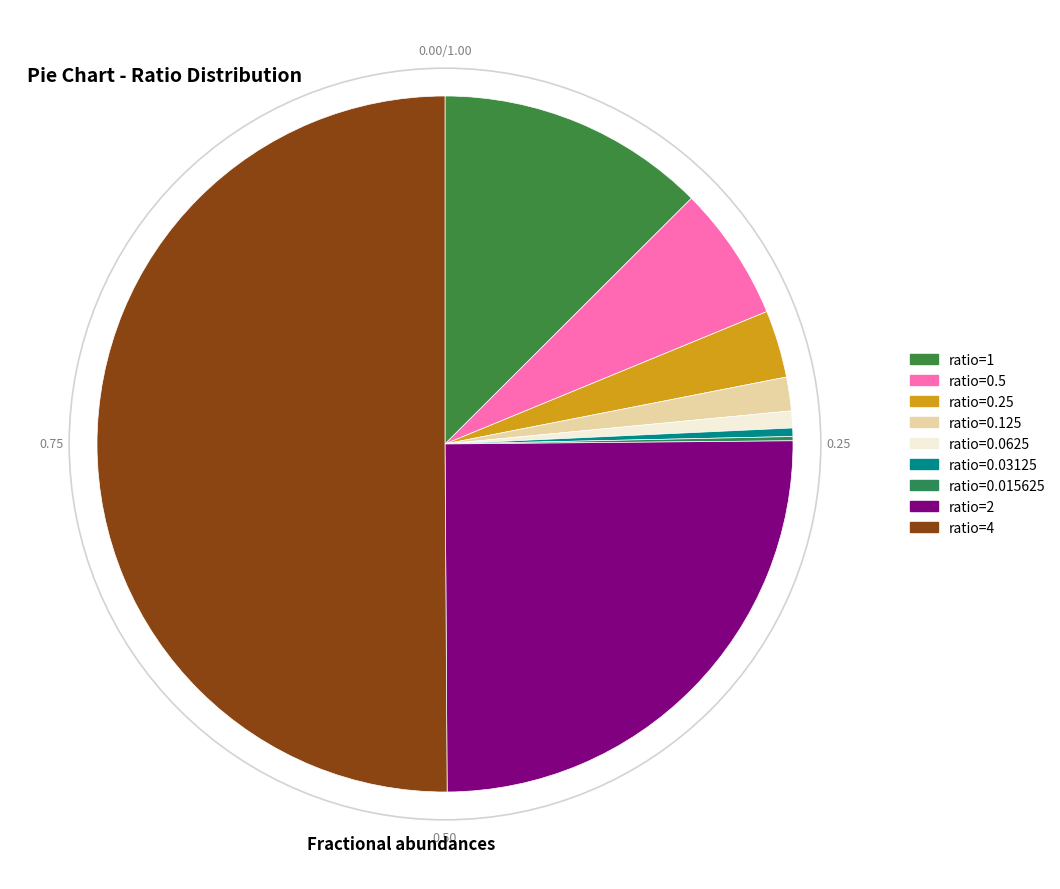

Is there any slice that represents more than half of the pie?

Yes